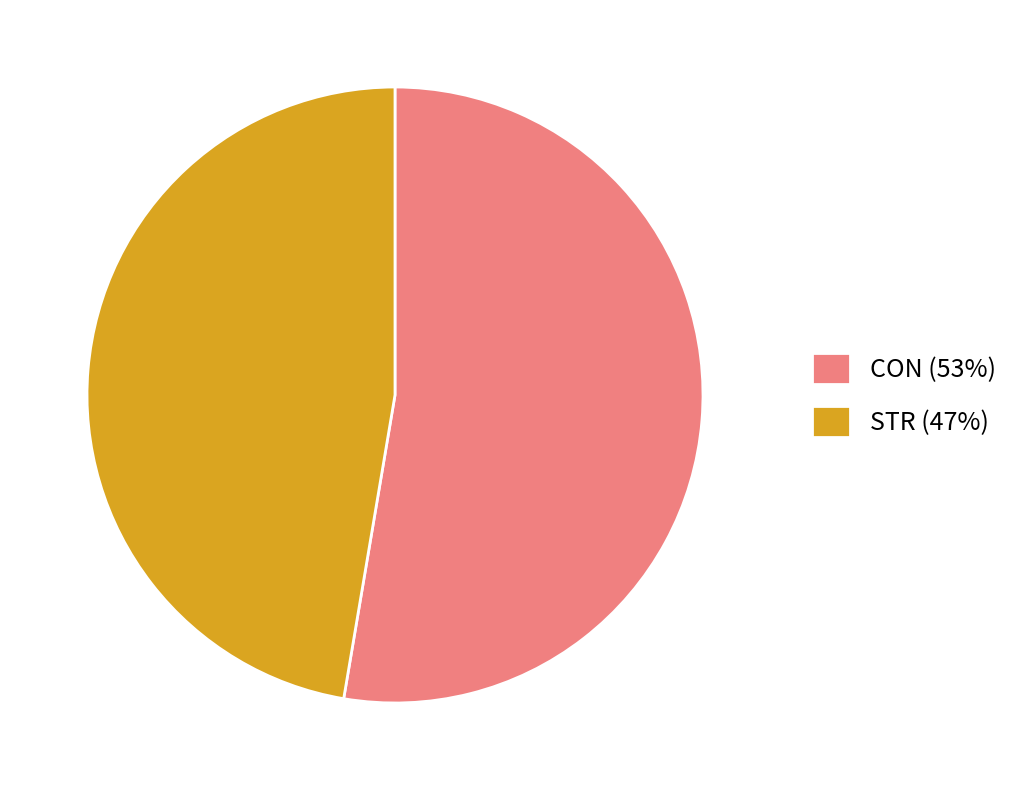

How many slices are in this pie chart?

2